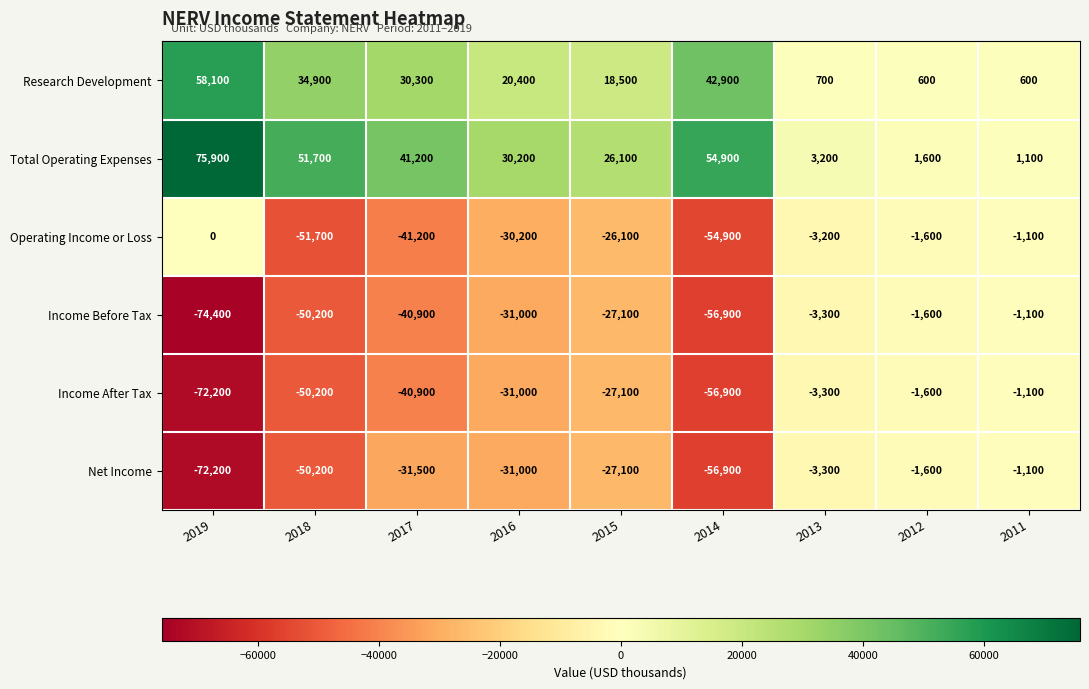

What is the maximum value shown in the chart?

75900